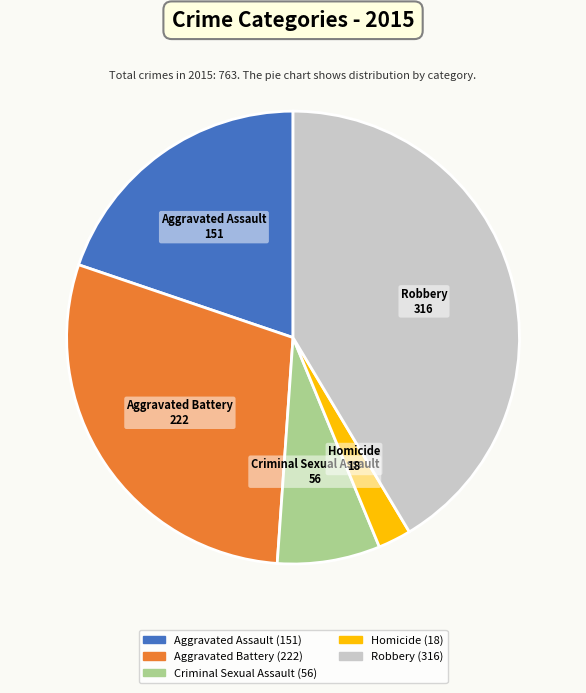

What is the ratio of the value at Criminal Sexual Assault to the value at Aggravated Assault?

0.4